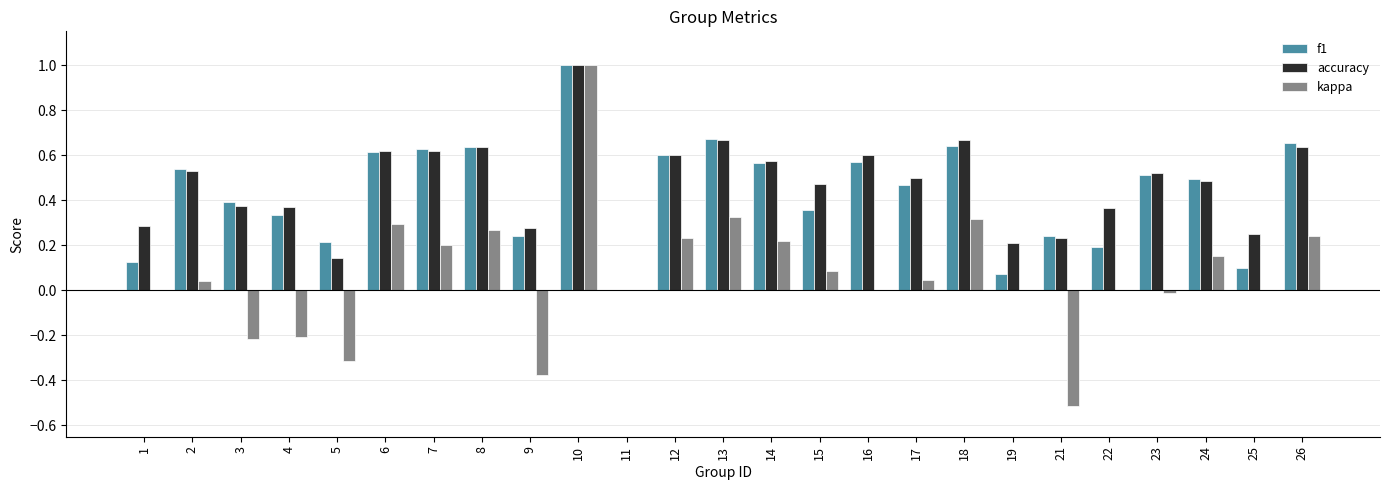

Which series changed the most between 1 and 6?

f1